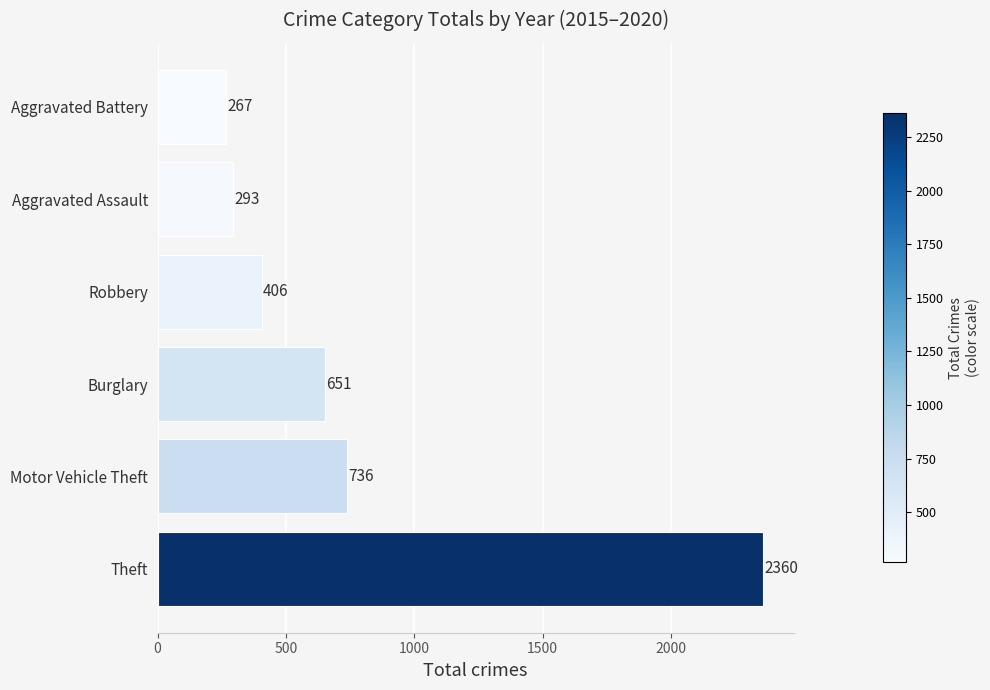

The chart shows a value of 736 at Motor Vehicle Theft. True or false?

True